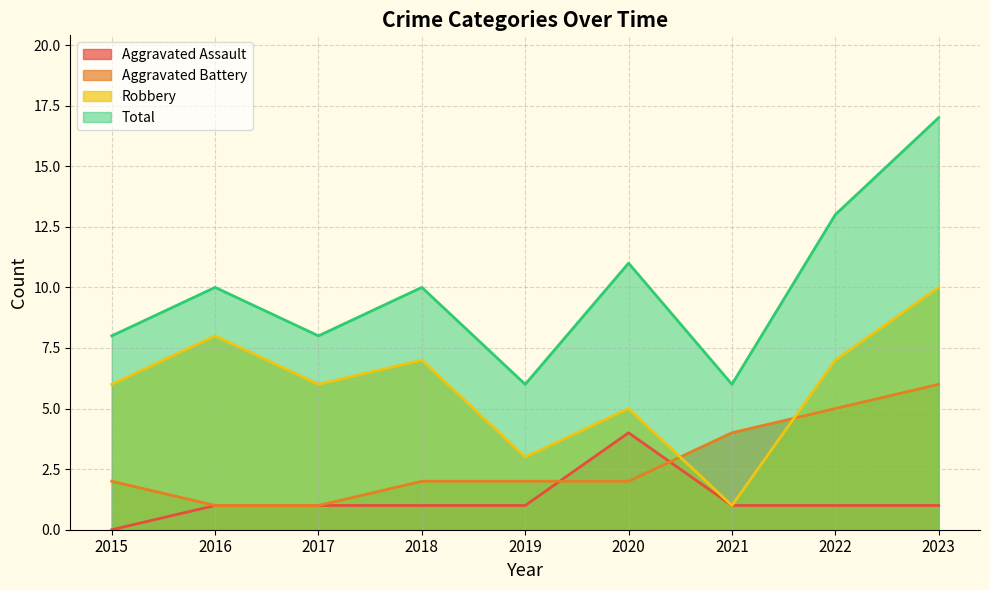

What is the difference between the maximum and second lowest values in the Aggravated Battery series?

5